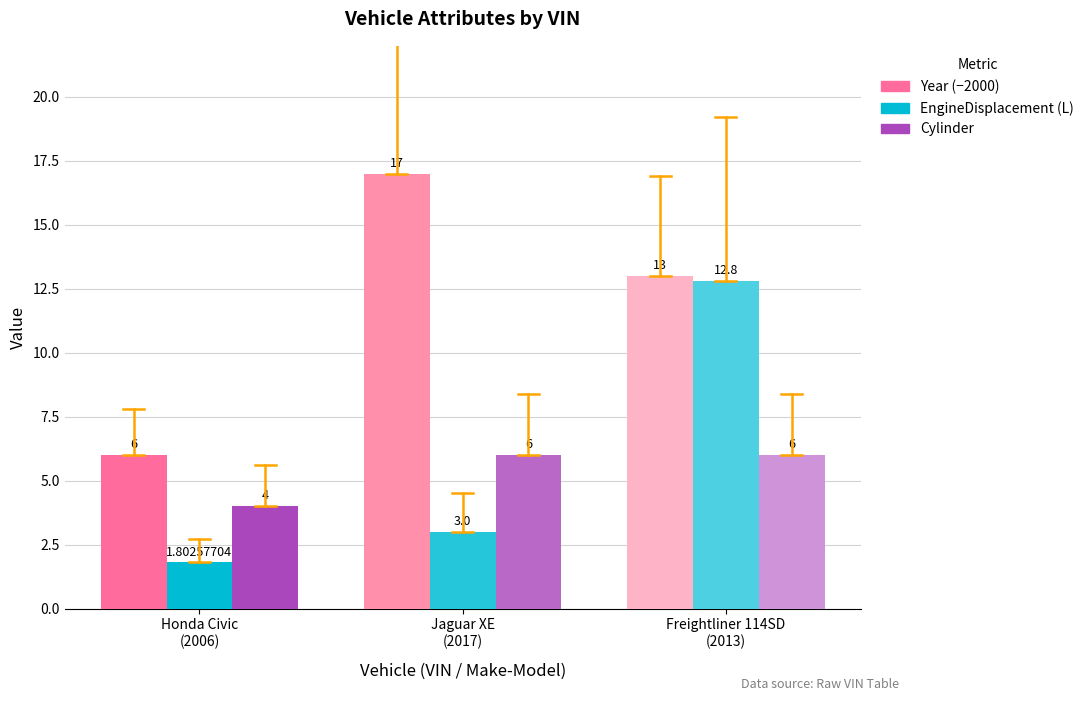

Which series has the largest total across all categories?

Year (−2000)